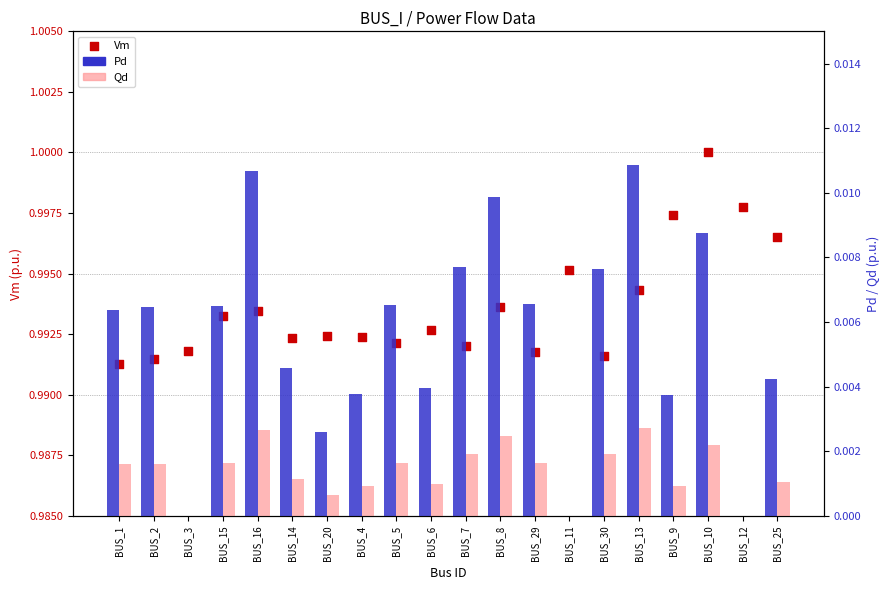

At which category is the sum across all series the highest?

BUS_10